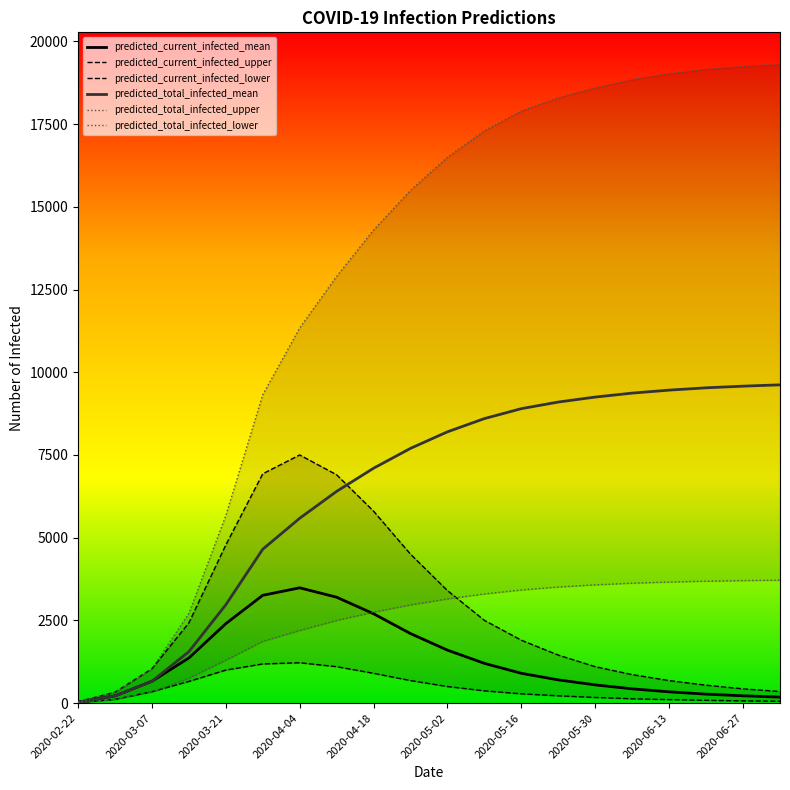

The value of predicted_current_infected_lower at 11 is 370. True or false?

True